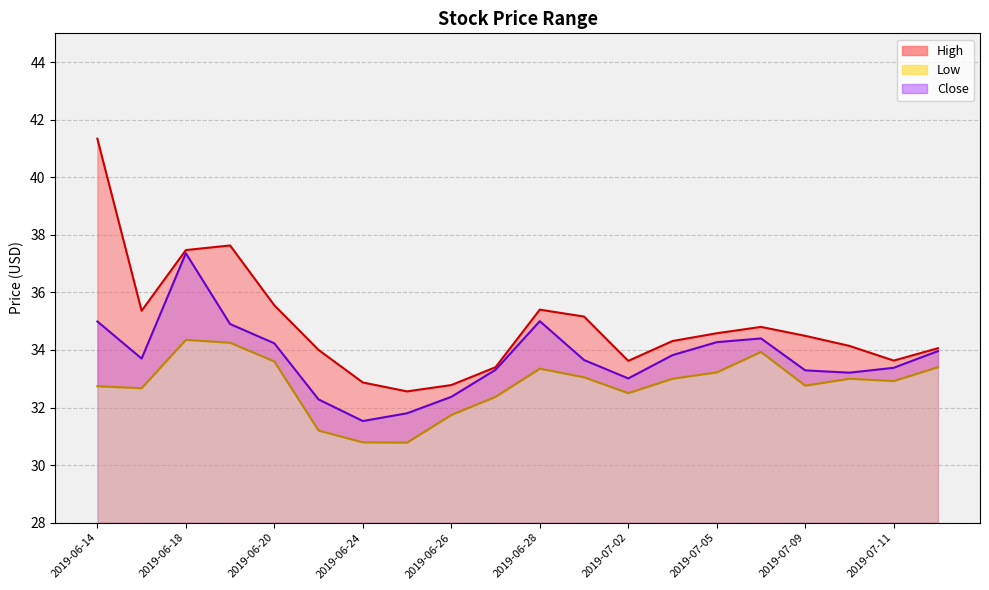

Is it true that High_line equals 13.3 at 2019-07-02?

False